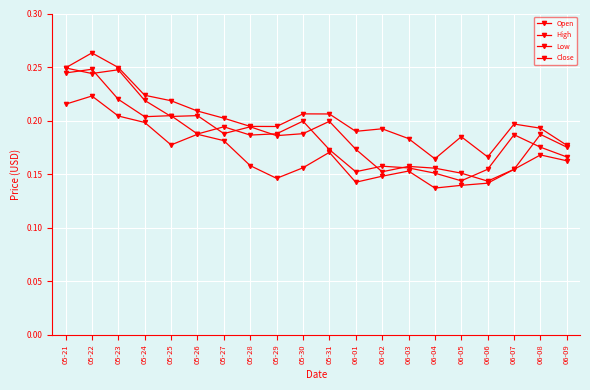

How many categories are shown in the chart?

20